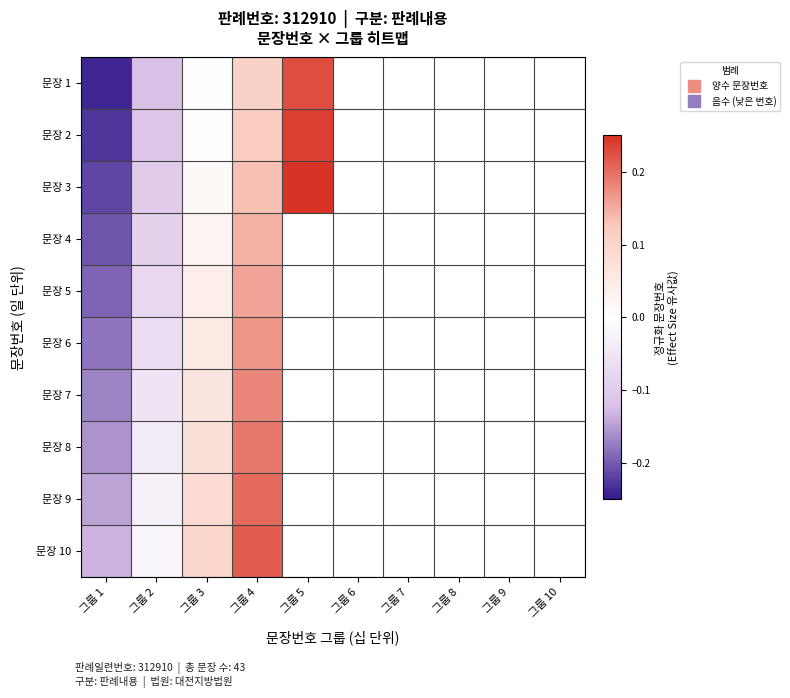

Is the value of 문장 10 at 그룹 5 greater than the value of 문장 2 at 그룹 7?

No